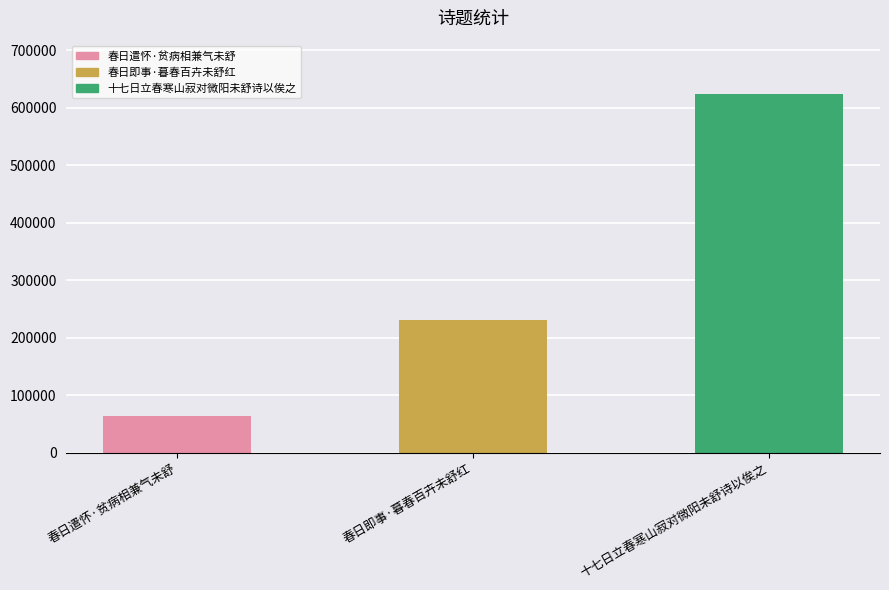

The value at 春日遣怀·贫病相兼气未舒 is 63650. True or false?

True